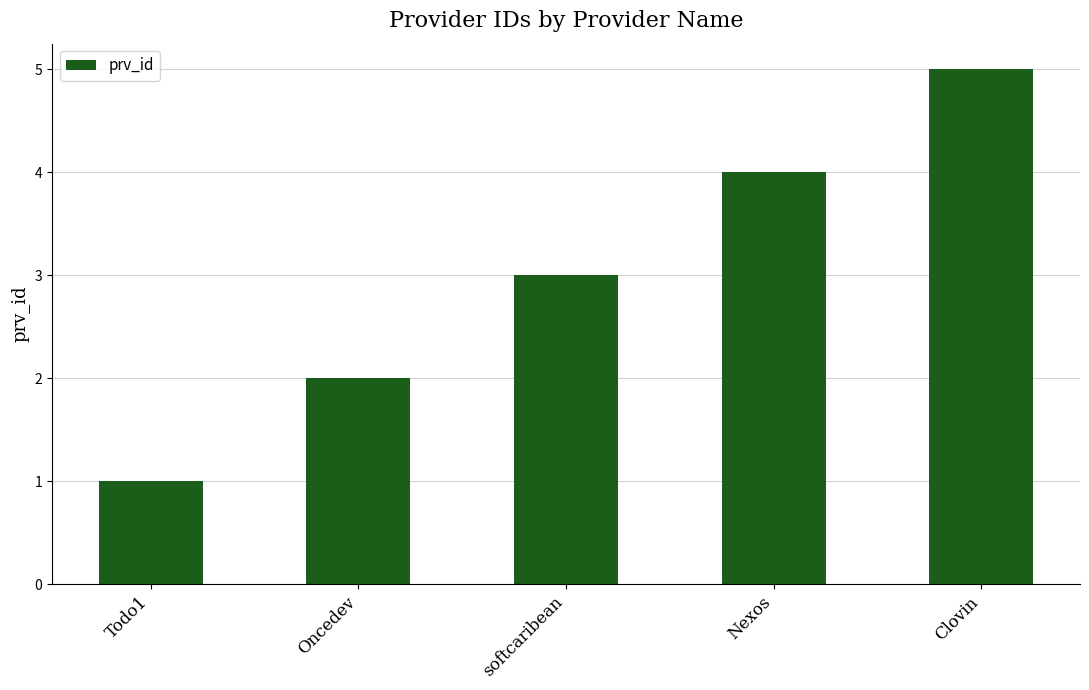

What is the difference between the maximum and minimum values?

4